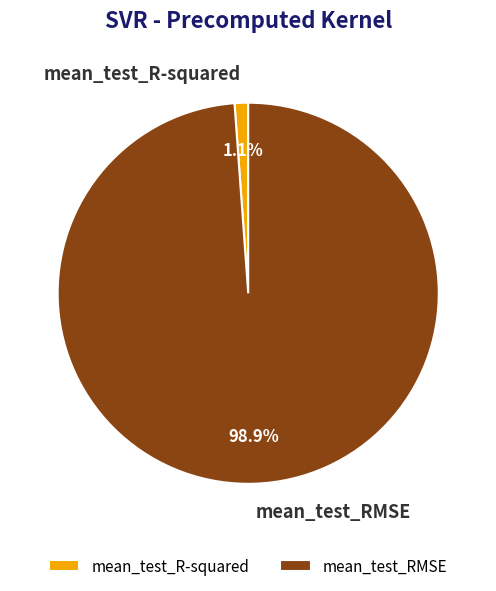

Between mean_test_R-squared and mean_test_RMSE, which is larger?

mean_test_RMSE